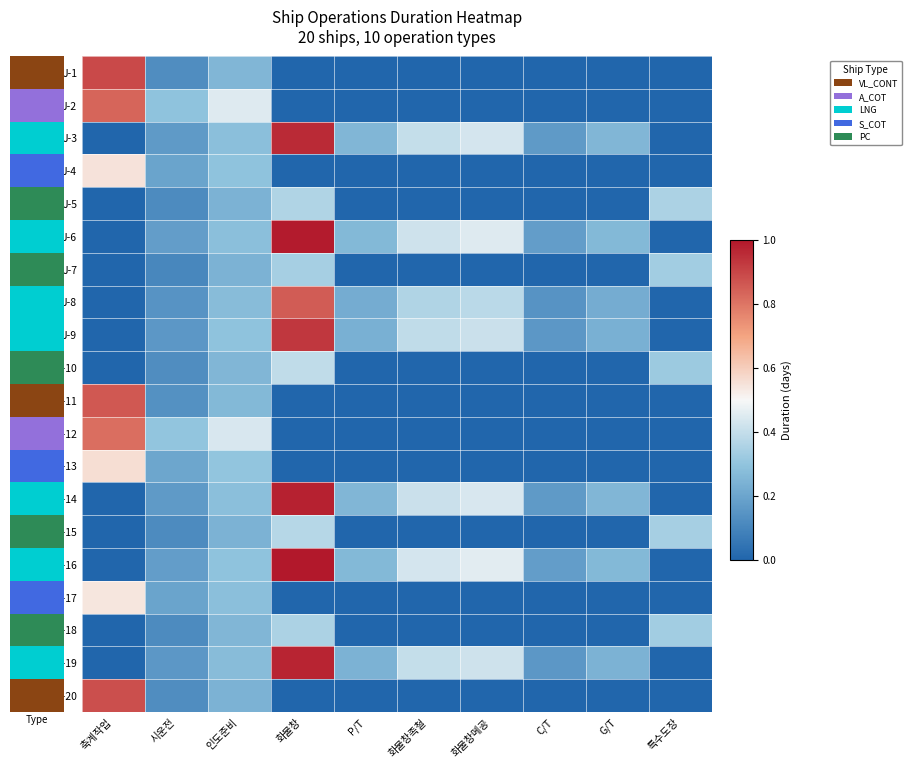

Where is J-13 nearest to the value 0?

화물창